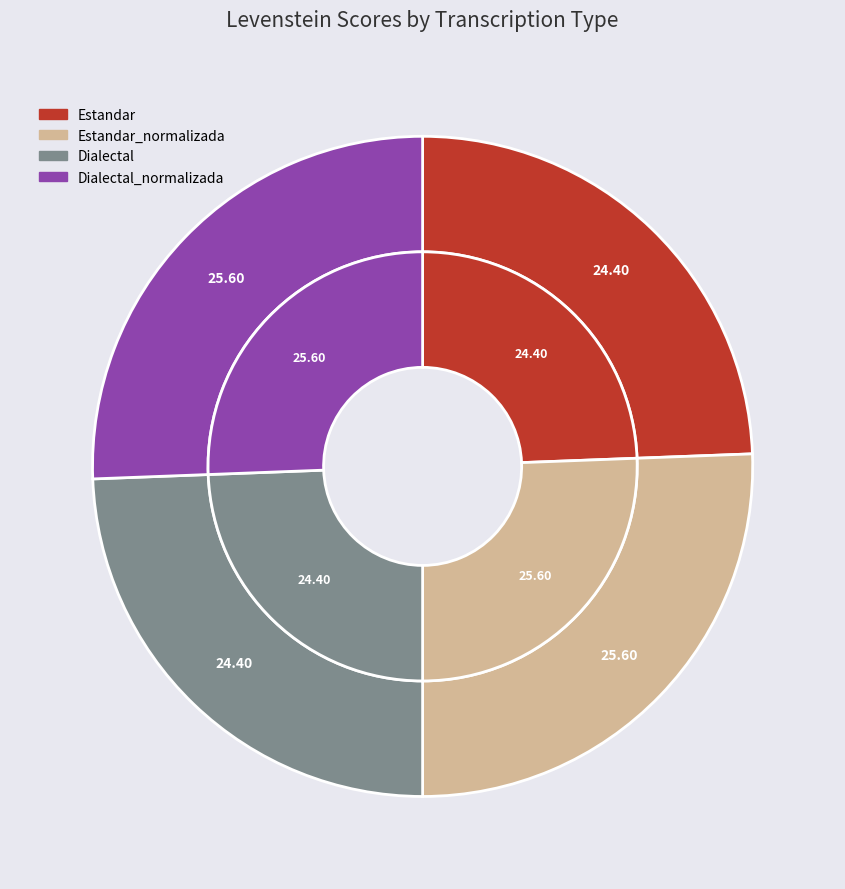

Between Dialectal and Estandar_normalizada, which is larger?

Estandar_normalizada